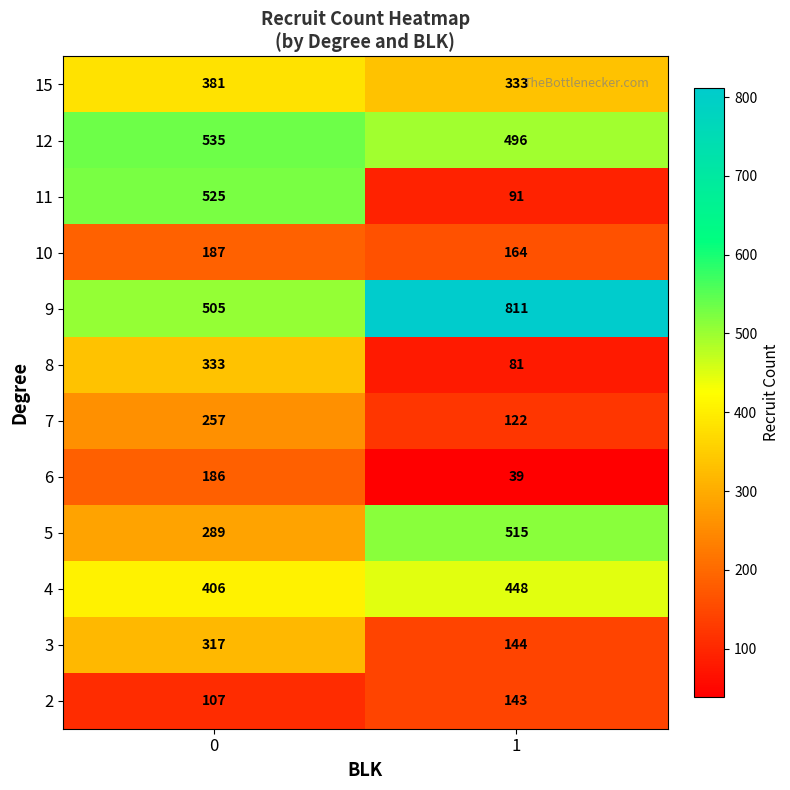

What is the sum of the 11 values at 1 and 0?

616